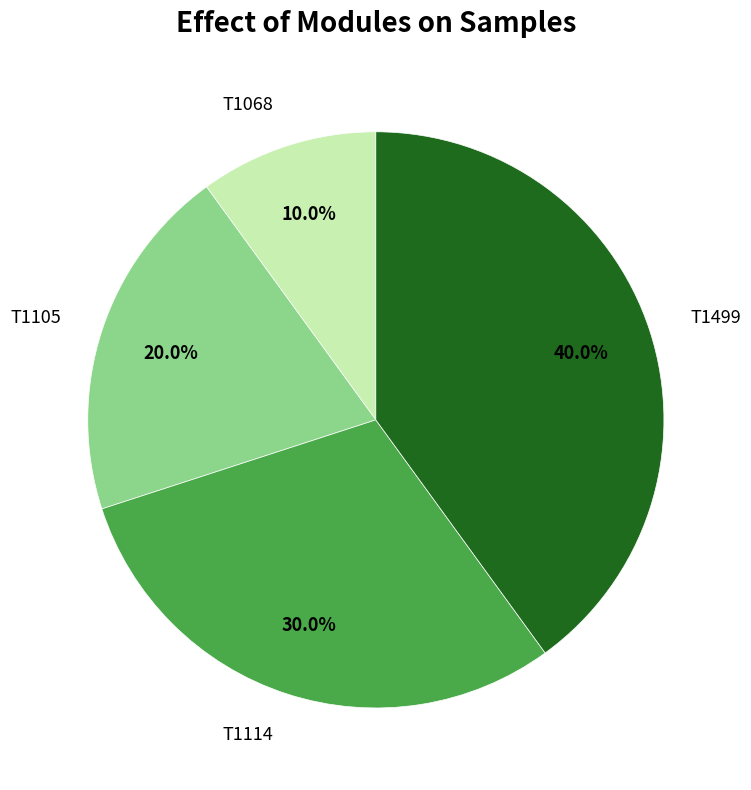

How many slices are in this pie chart?

4